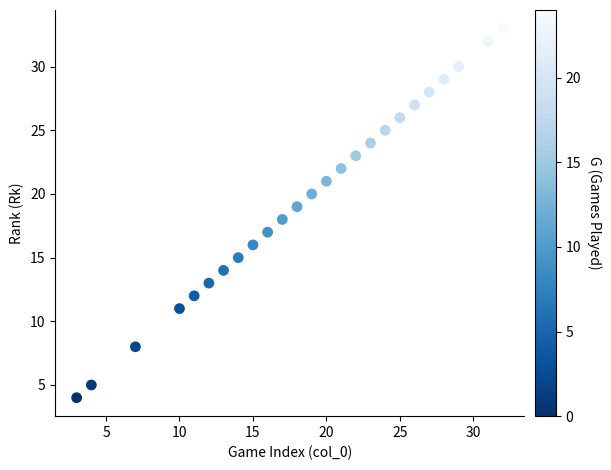

What is the range of Y values (max minus min)?

29